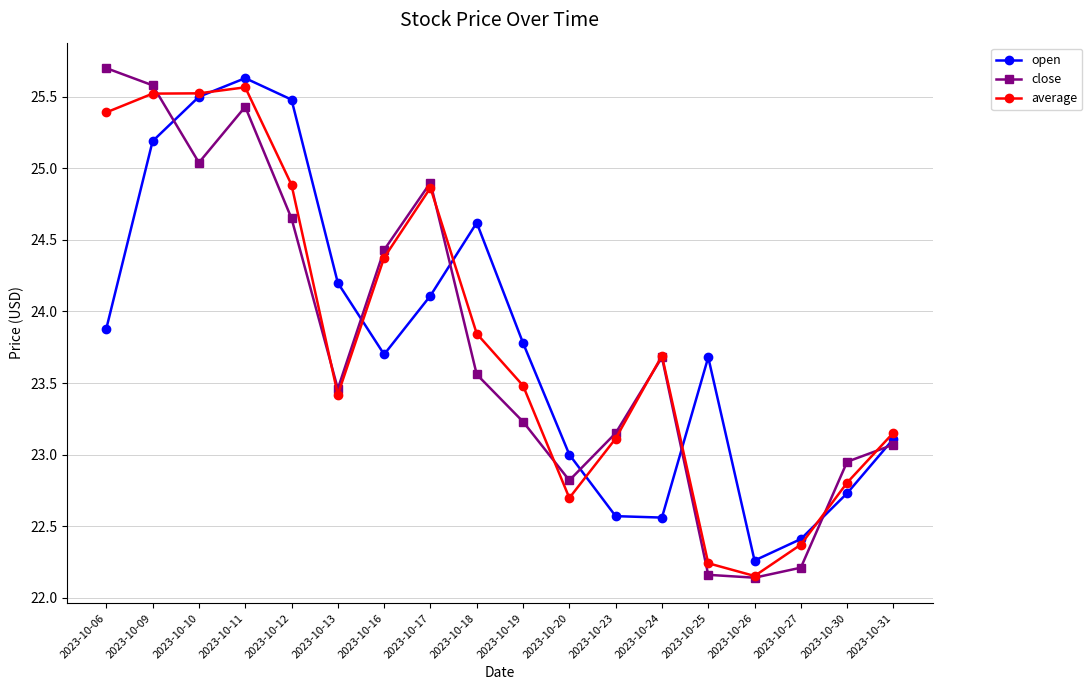

Where is open nearest to the value 23?

2023-10-20